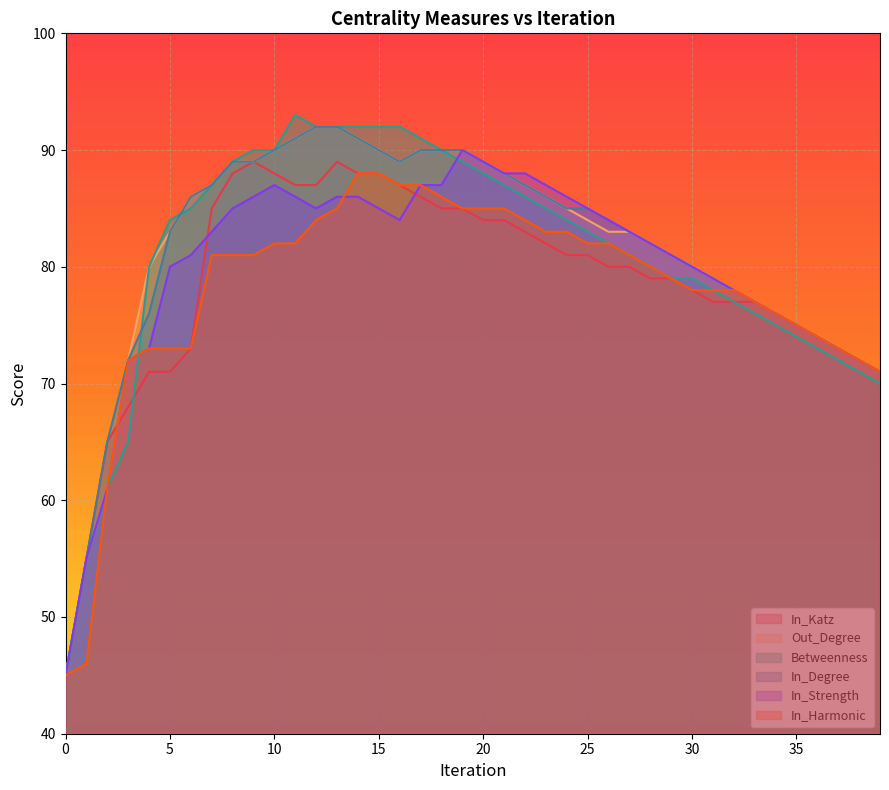

List the labels in order of In_Harmonic value, smallest first.

0, 1, 2, 39, 3, 38, 4, 5, 6, 37, 36, 35, 34, 33, 30, 31, 32, 29, 28, 7, 8, 9, 27, 10, 11, 25, 26, 23, 24, 12, 22, 13, 19, 20, 21, 18, 16, 17, 14, 15